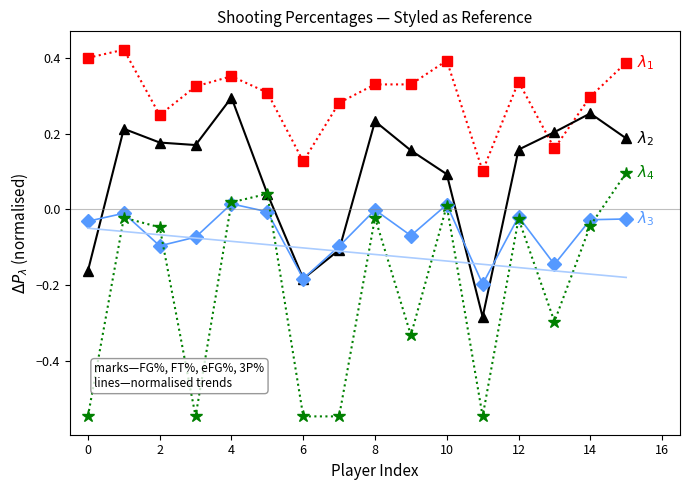

Is the value of $\lambda_4$ at 14 greater than the value of $\lambda_1$ at 16?

No